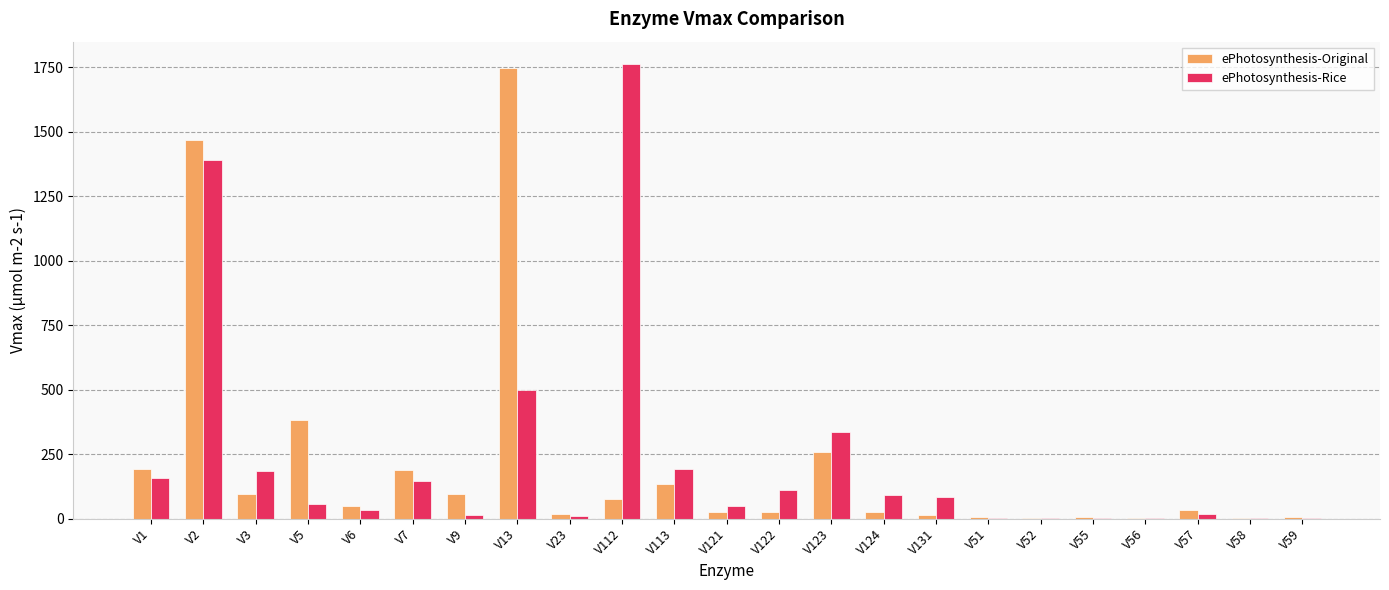

Does the chart contain stacked bars?

No